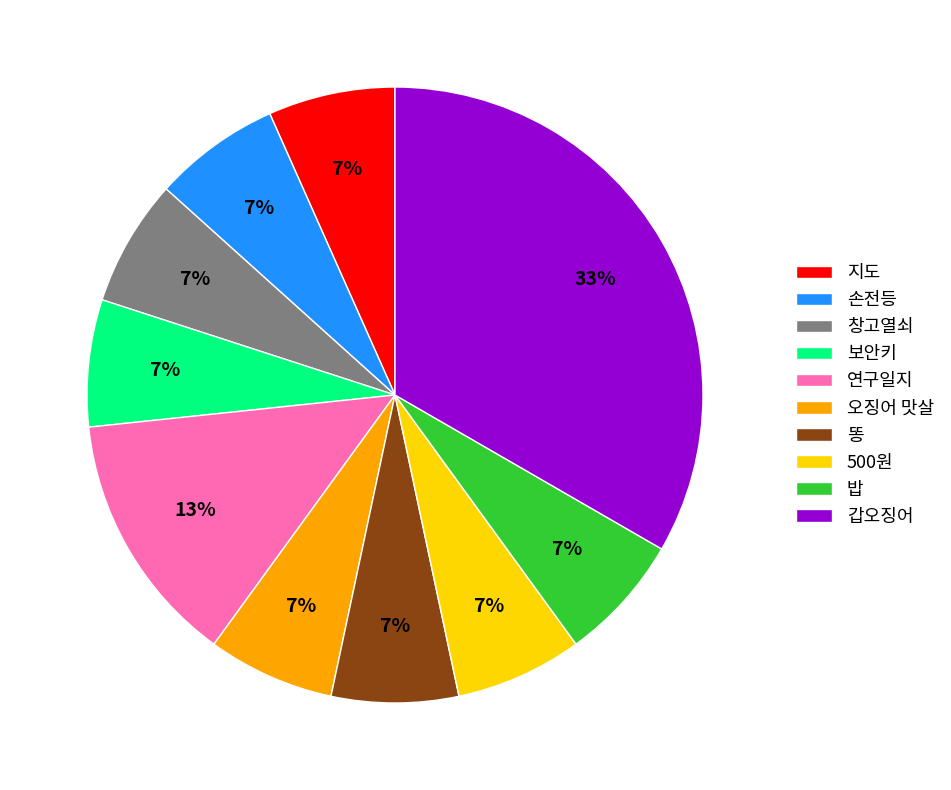

To the nearest percent, what is the average slice percentage?

10%